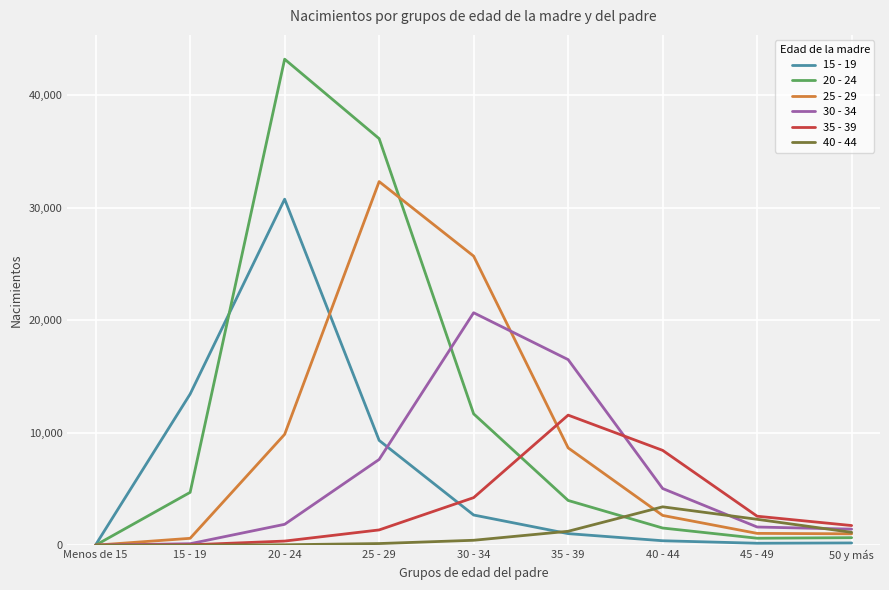

Which series has the largest total across all categories?

20 - 24